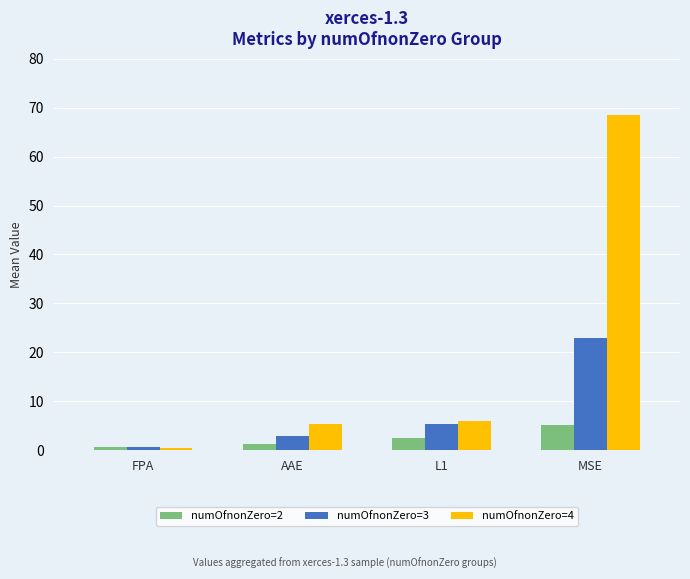

What is the lowest value of the numOfnonZero=2 series?

0.7